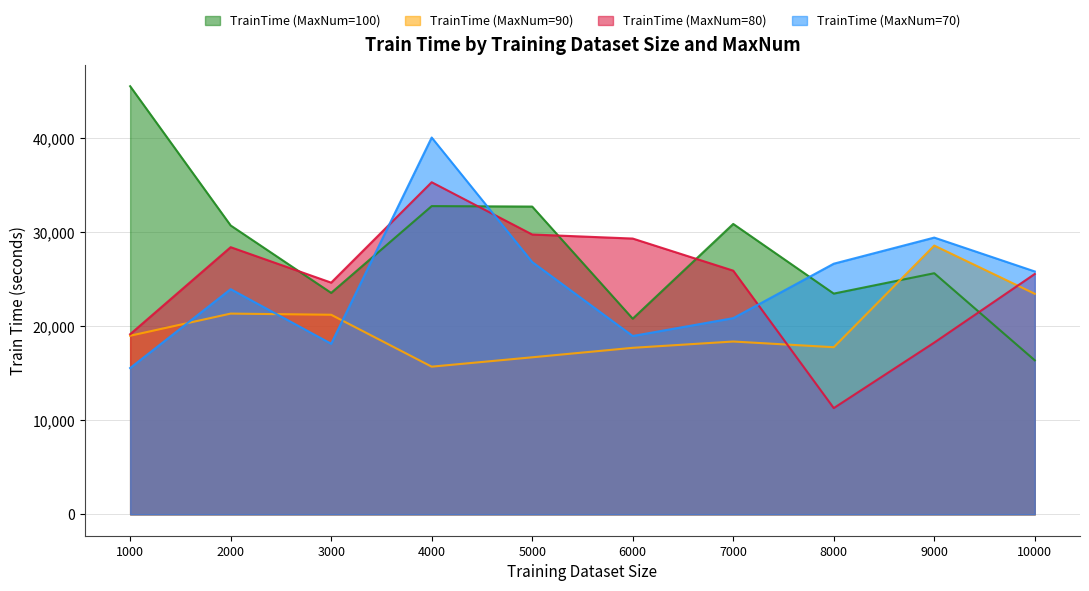

What is the difference between the TrainTime (MaxNum=90) values at 6000 and 5000?

1008.2